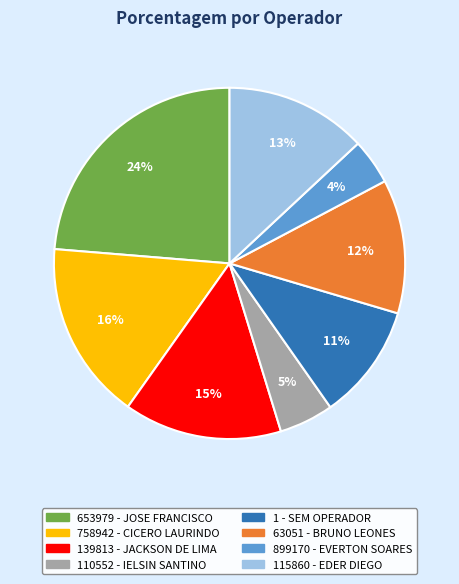

To the nearest percent, what is the average slice percentage?

12%